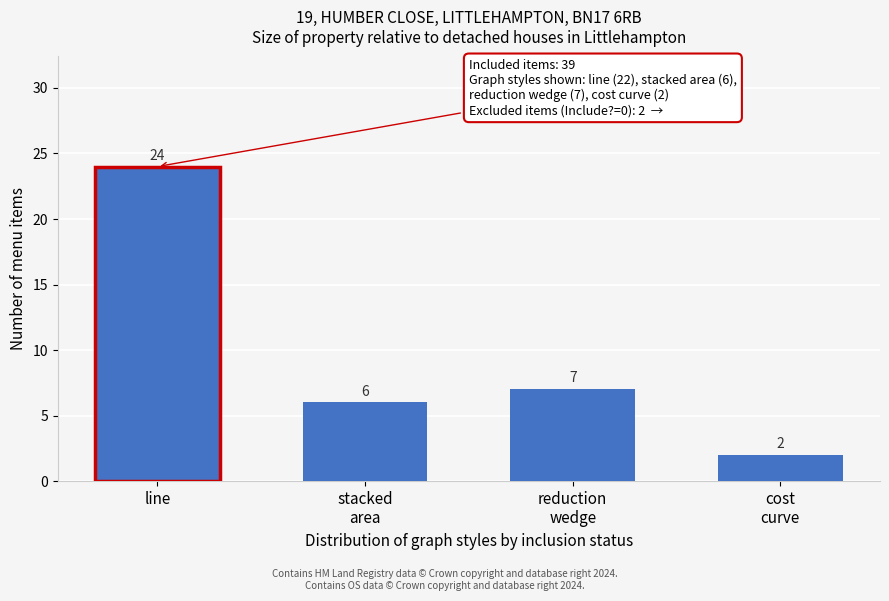

Reading left to right, what are all the values shown in this chart?

24	6	7	2